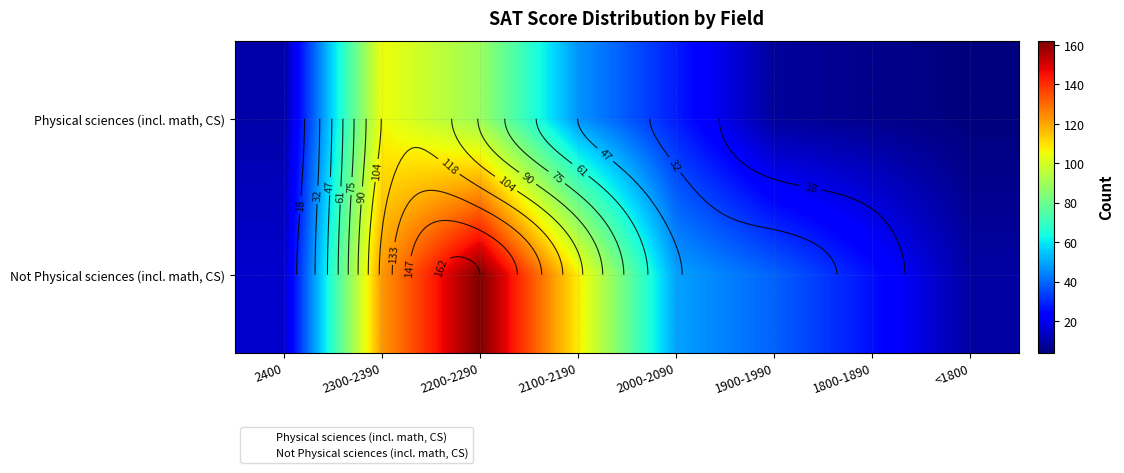

Rank the series at 2000-2090 from lowest to highest value.

Physical sciences (incl. math, CS), Not Physical sciences (incl. math, CS)